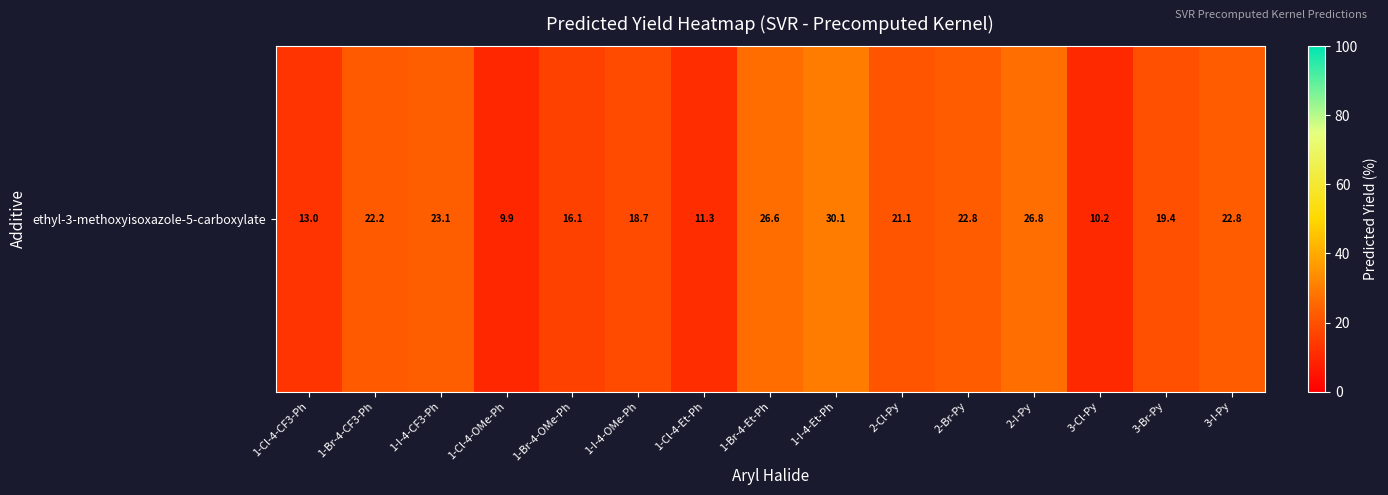

Where does the data first go above 21?

1-Br-4-CF3-Ph